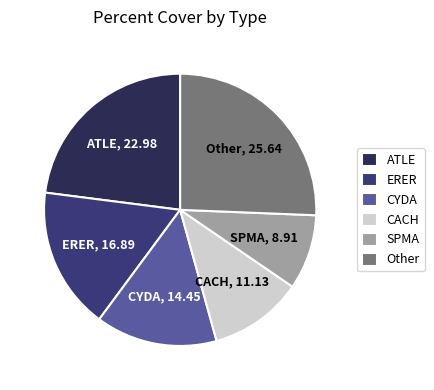

Does ERER represent more than half of the total?

No